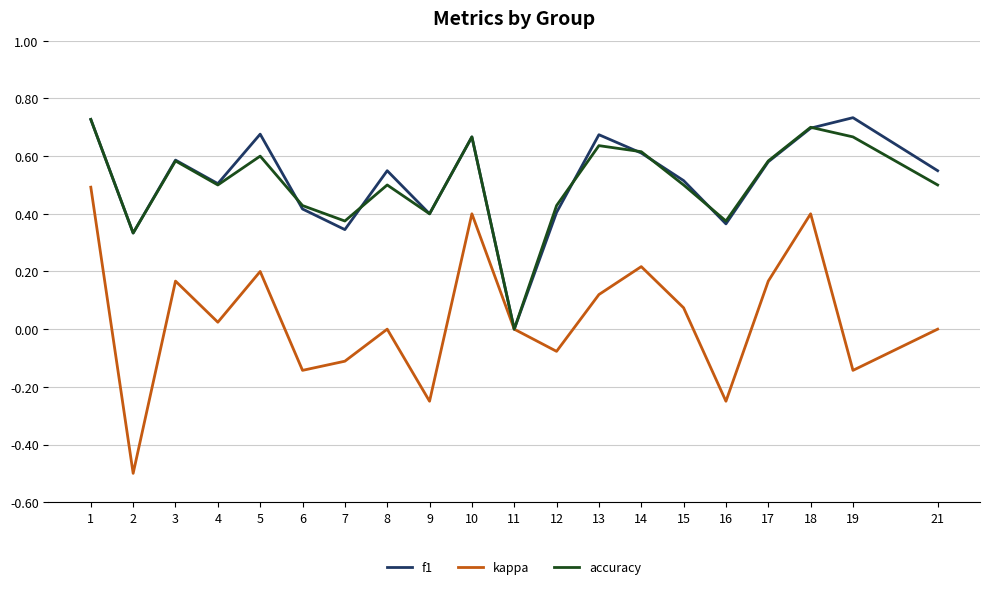

What is the total value across all series at 18?

1.8